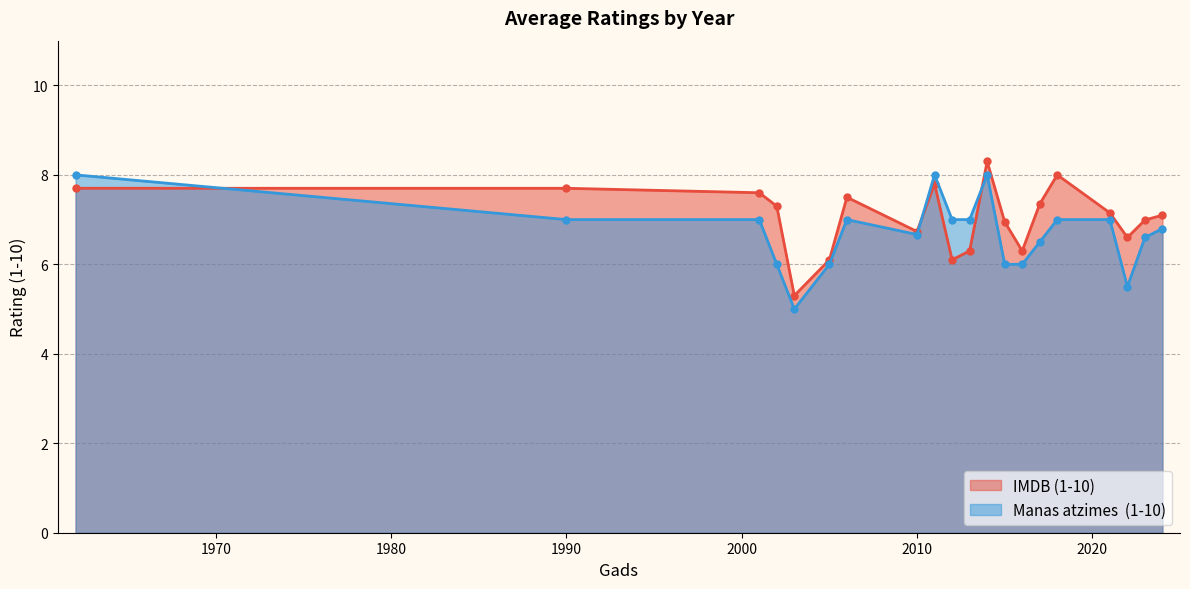

What is the maximum value shown in the chart?

8.3